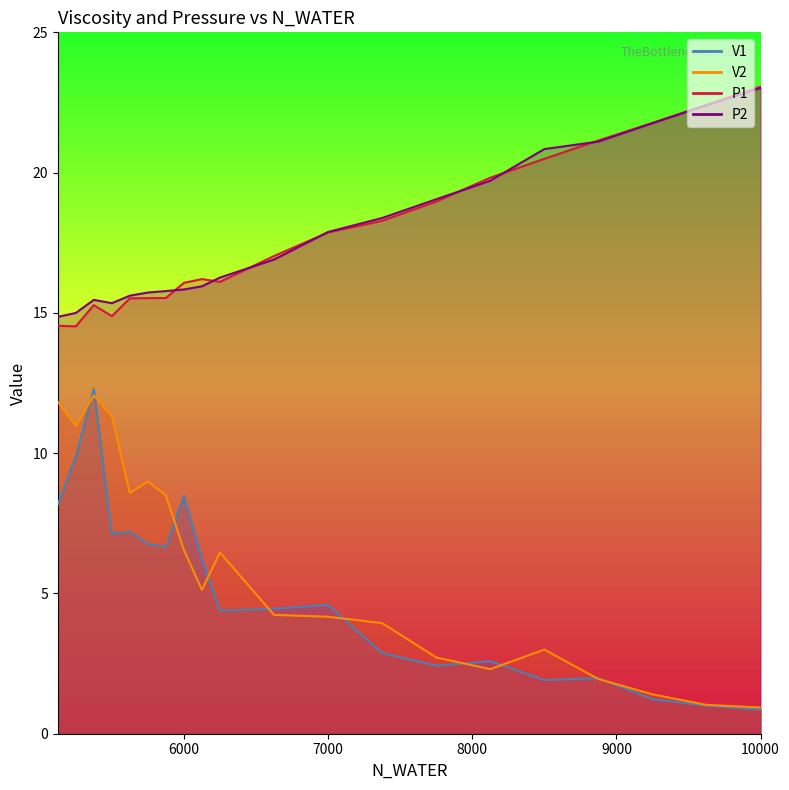

The value of P1 at 6625 is 7.6. True or false?

False